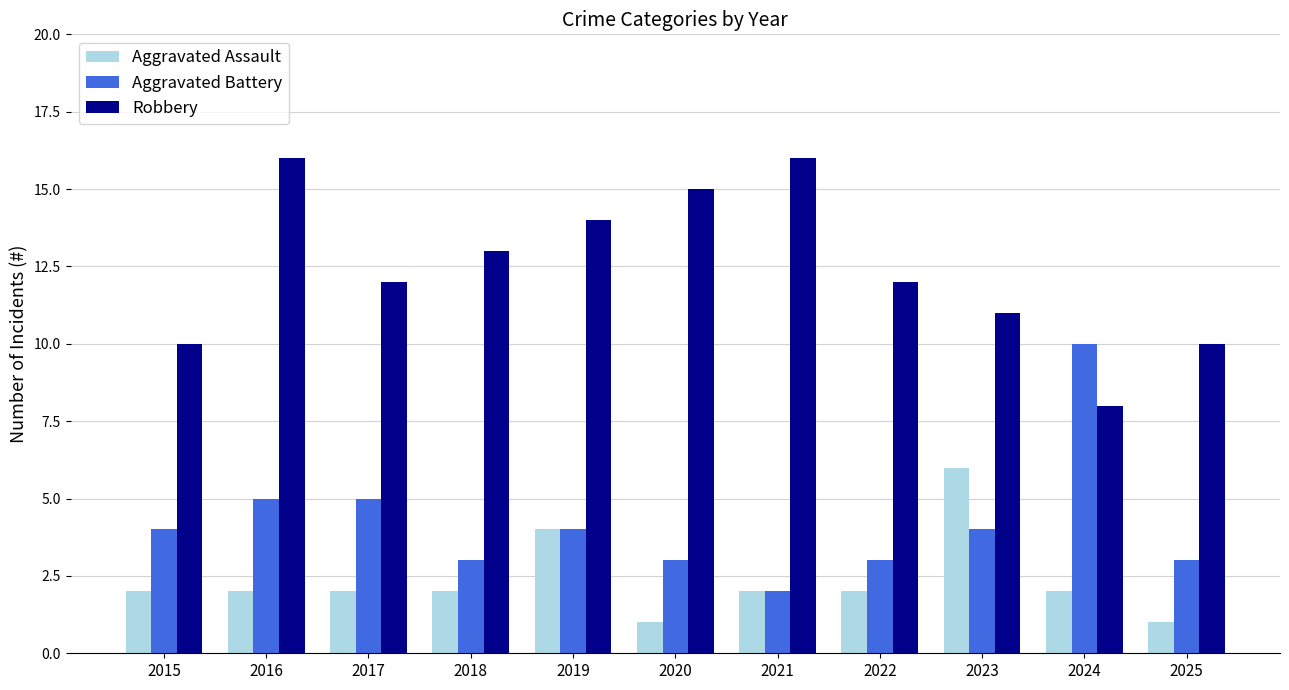

What is the lowest value of the Robbery series?

8